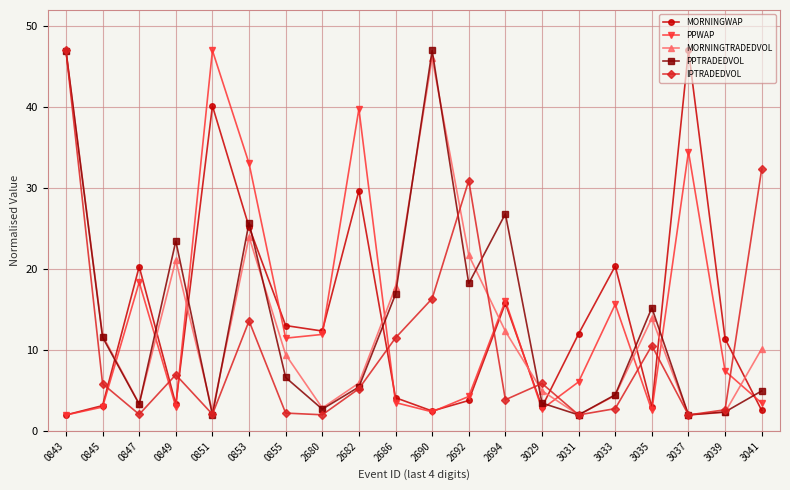

What is the average value of the PPWAP series?

13.4